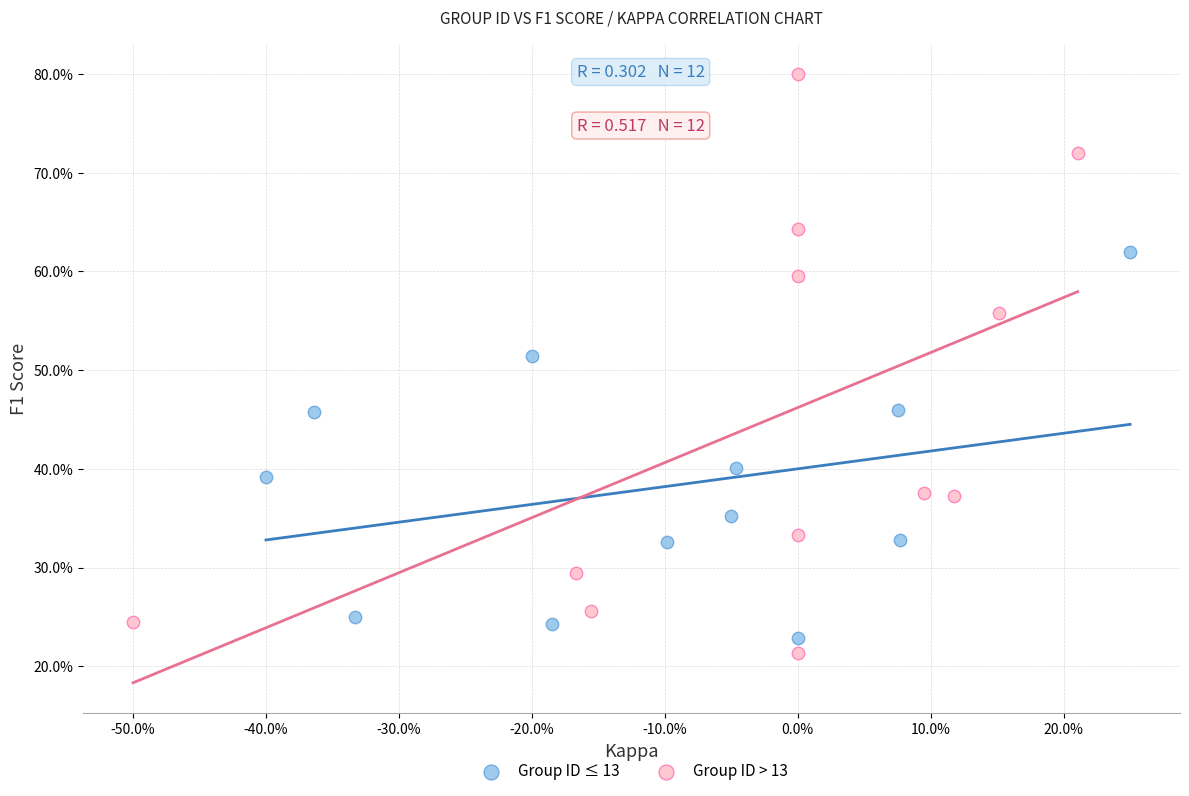

What are all the series names shown in the legend?

Group ID ≤ 13, Group ID > 13